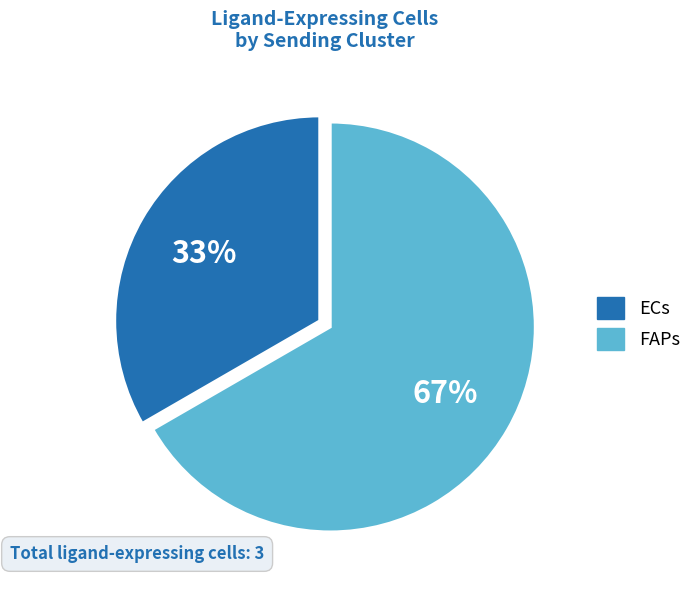

What is the largest slice in the pie chart?

FAPs